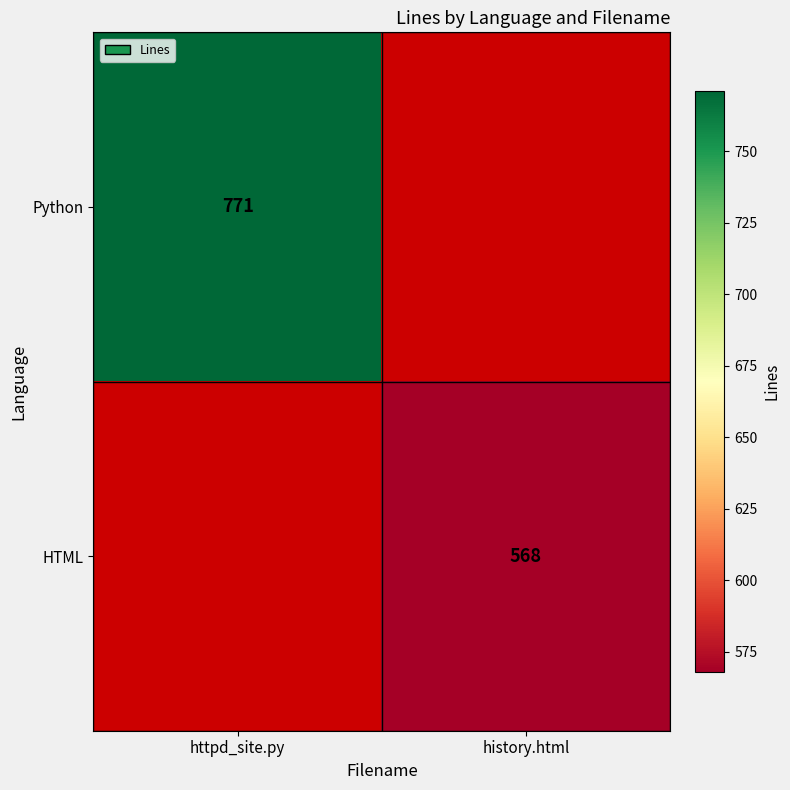

At how many categories does at least one series exceed 621?

1